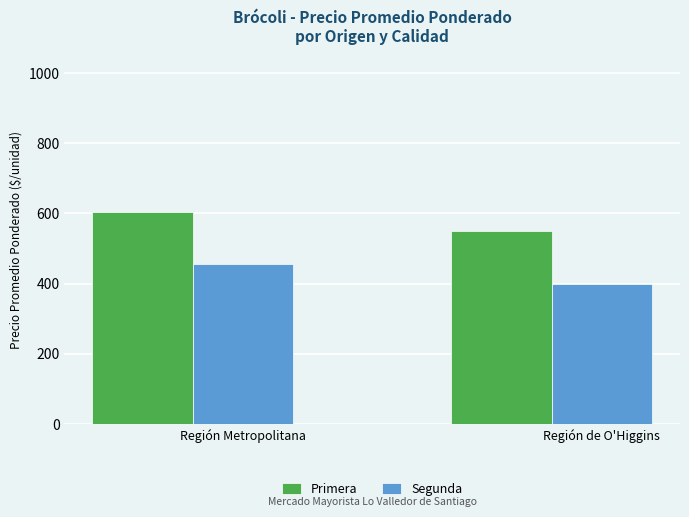

Is it true that Segunda equals 400 at Región de O'Higgins?

True